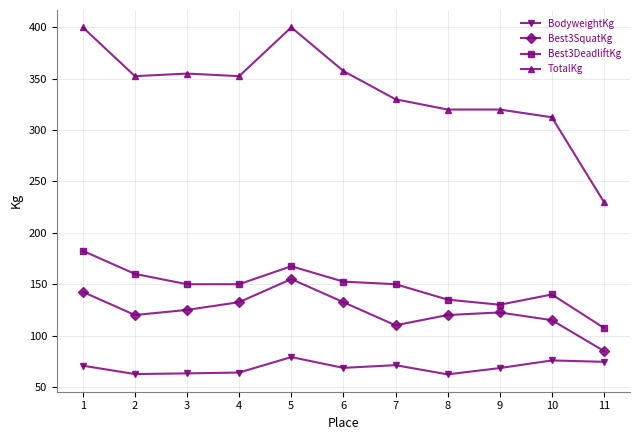

What is the difference between the highest and lowest values at 10?

236.7